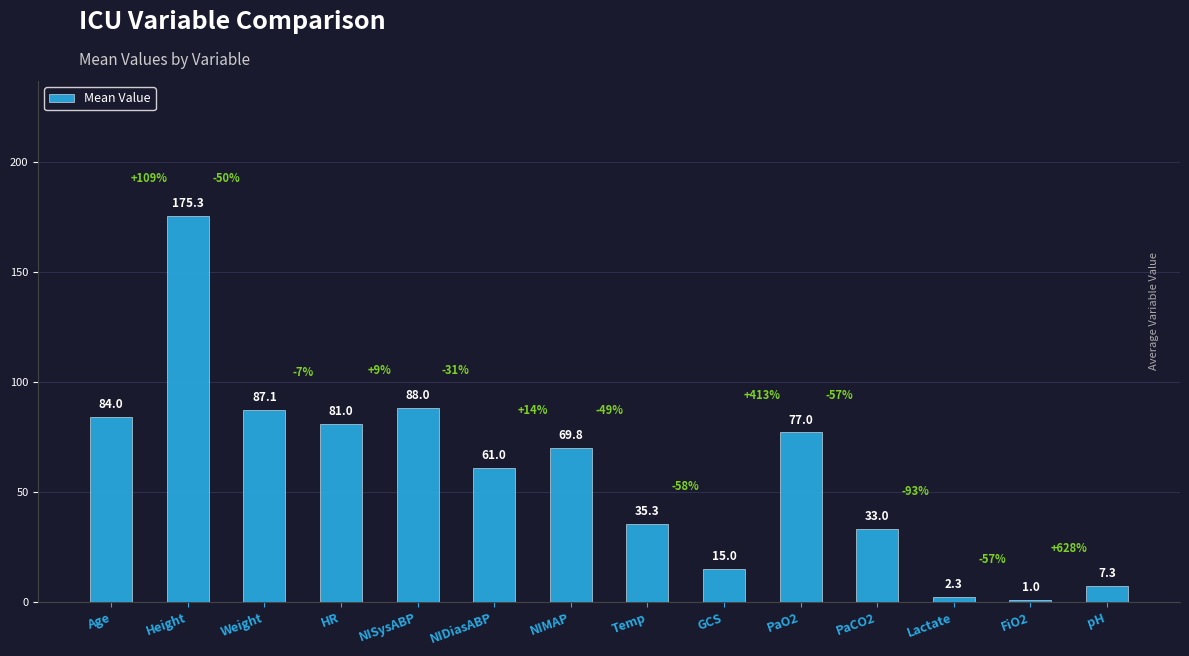

Where does the data first go above 69?

Age